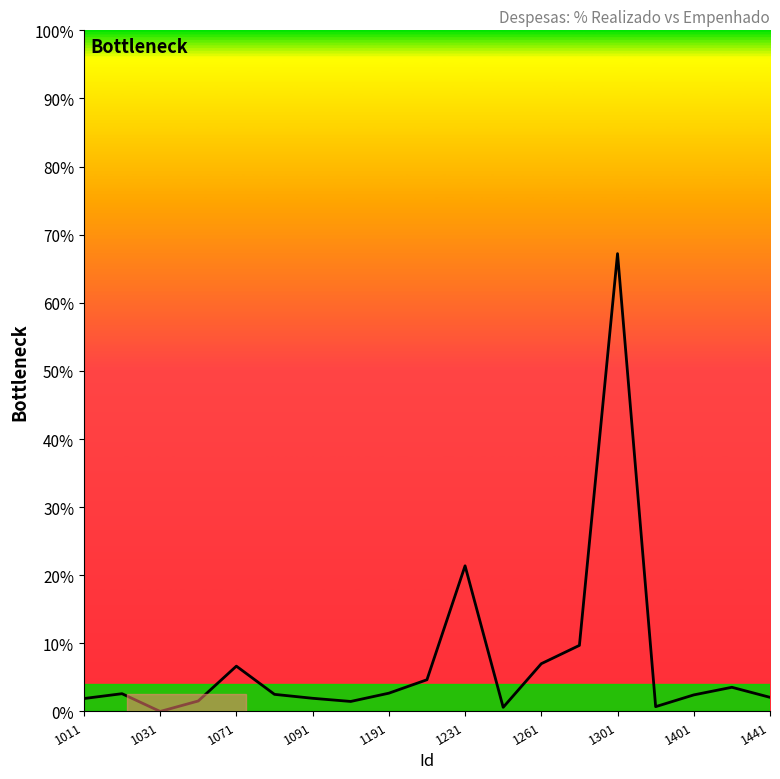

Is this an area chart (filled region under the line)?

No